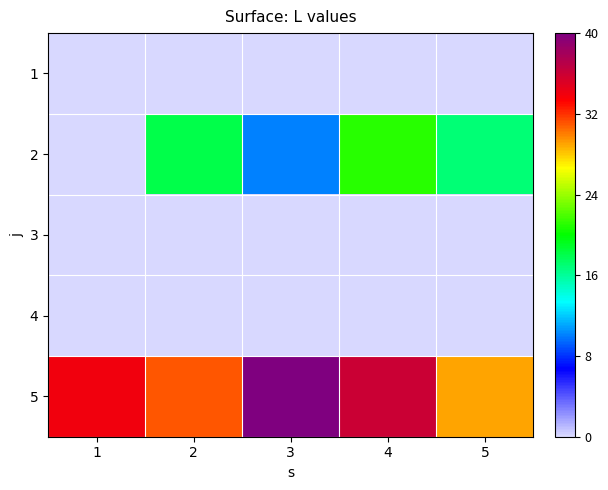

At which category is the sum across all series the highest?

4